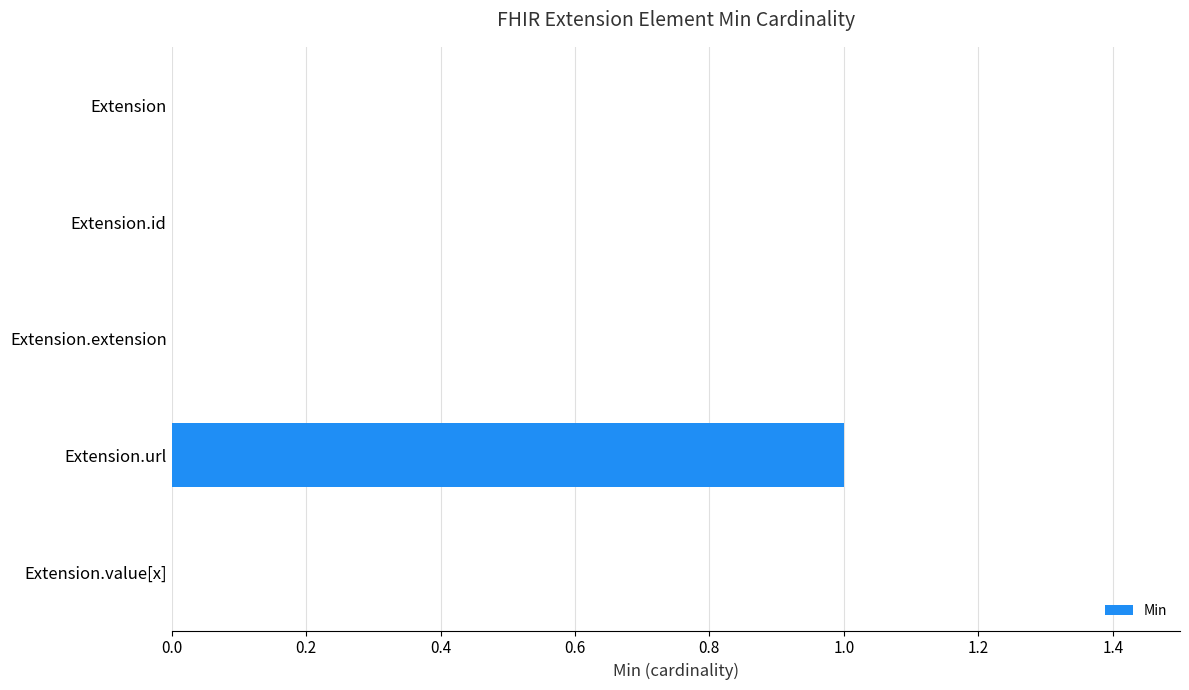

The chart shows a value of 1 at Extension.url. True or false?

True